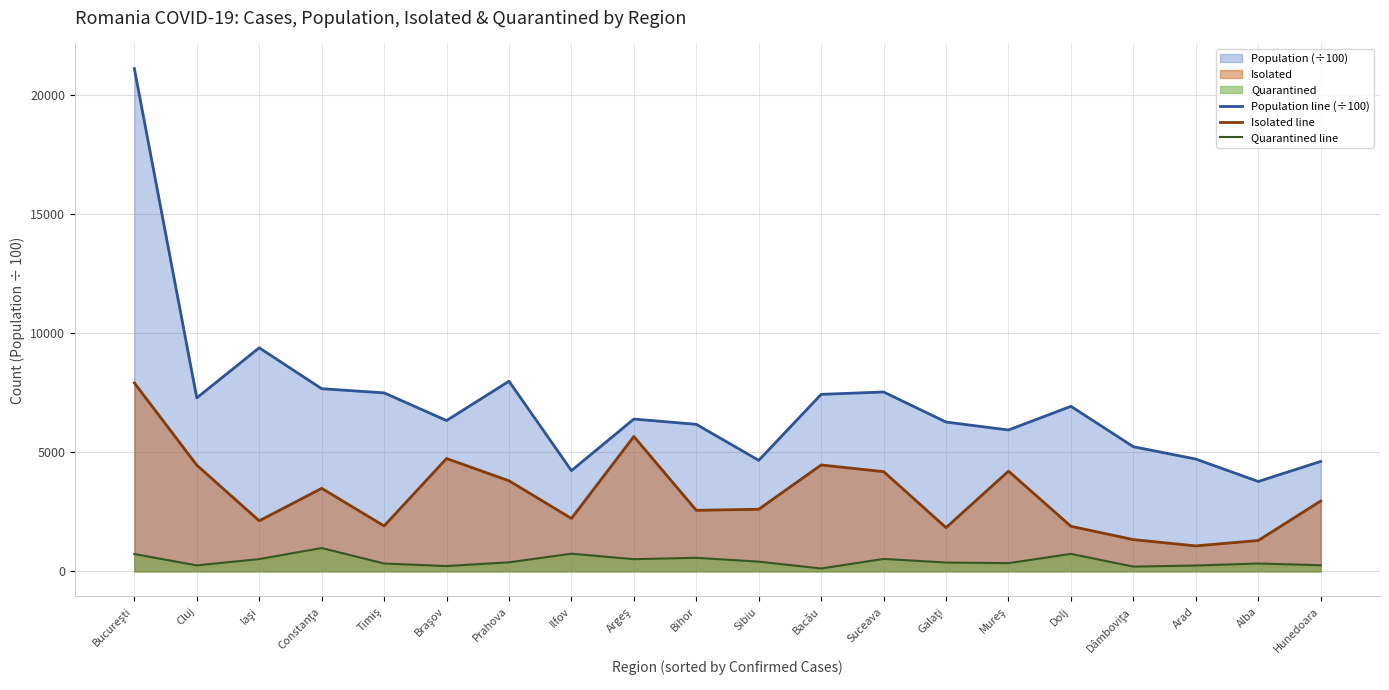

True or false: Isolated line and Quarantined line intersect in this chart.

False